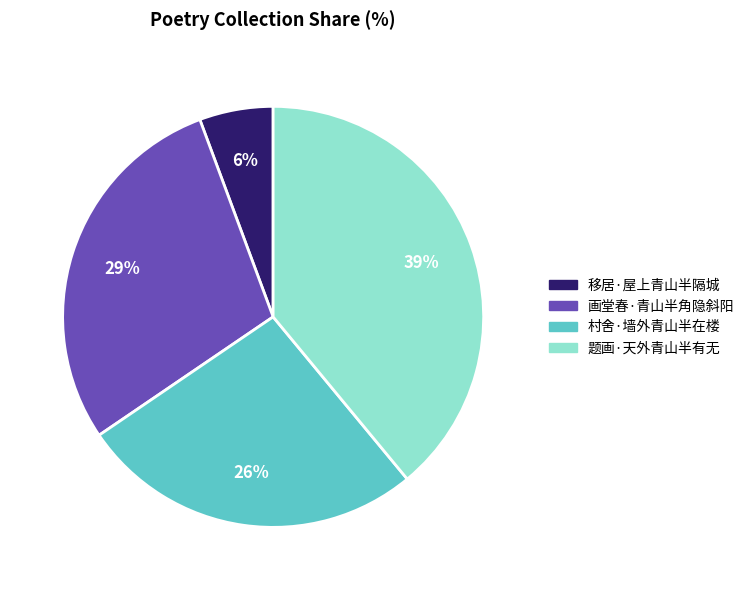

What is the largest slice in the pie chart?

题画·天外青山半有无